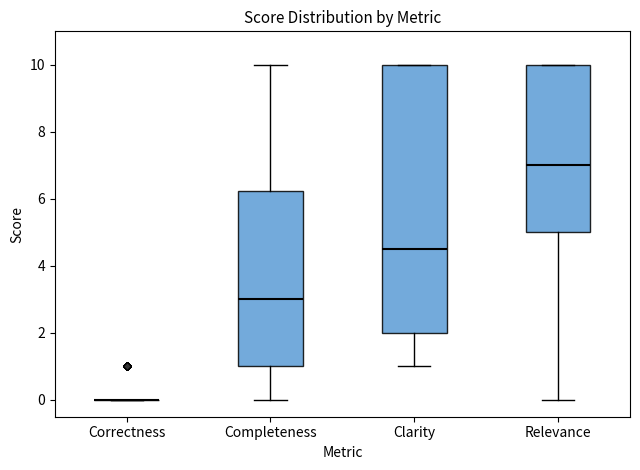

Reading left to right, transcribe this box plot: for each box, give where its median line is, the range the box spans, and where its two whiskers end, as read against the y-axis. The values are not printed on the chart, so give them approximately, as read against the axis.

Correctness: box collapsed to a line at 0.0, whiskers 0.0 to 0.0
Completeness: median 3.0, box 1.0 to 6.2, whiskers 0.0 to 10.0
Clarity: median 4.6, box 2.0 to 10.0, whiskers 1.0 to 10.0
Relevance: median 7.0, box 5.0 to 10.0, whiskers 0.0 to 10.0